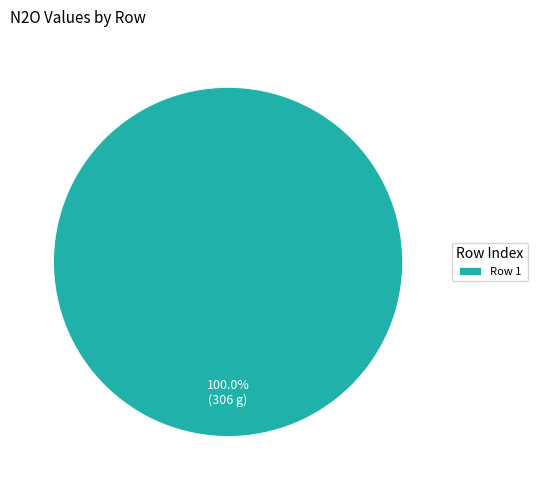

How many slices are in this pie chart?

1